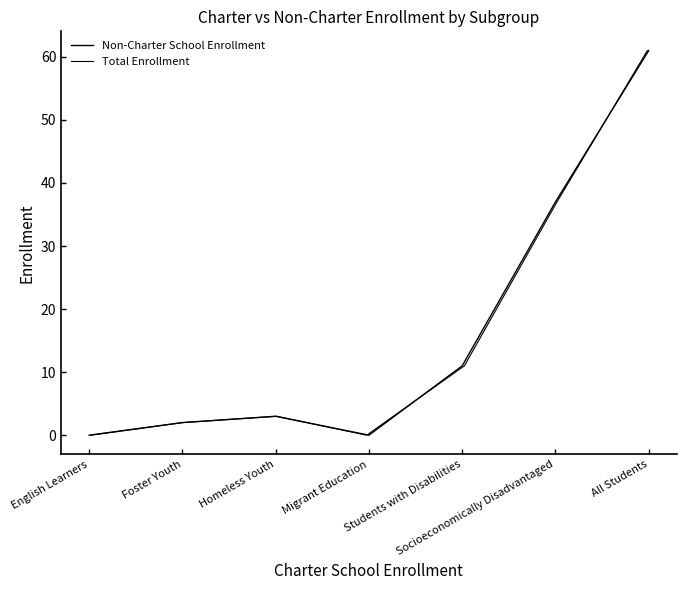

What is the difference between the Non-Charter School Enrollment values at Homeless Youth and Students with Disabilities?

8